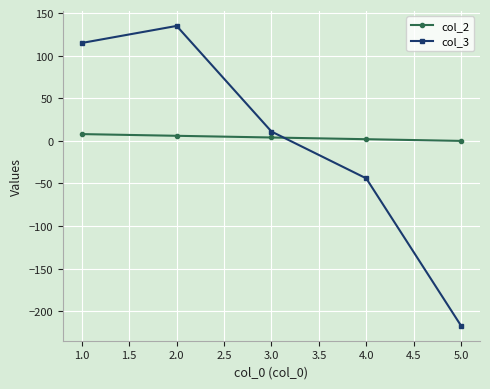

Where does the col_3 series first go above 11?

1.0